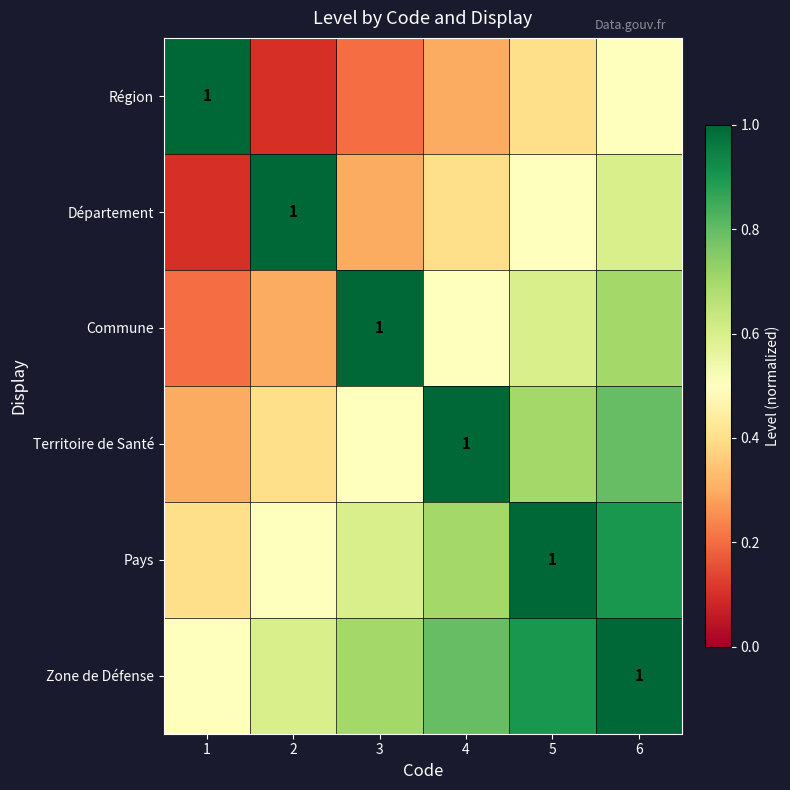

At how many categories does at least one series exceed 0?

6